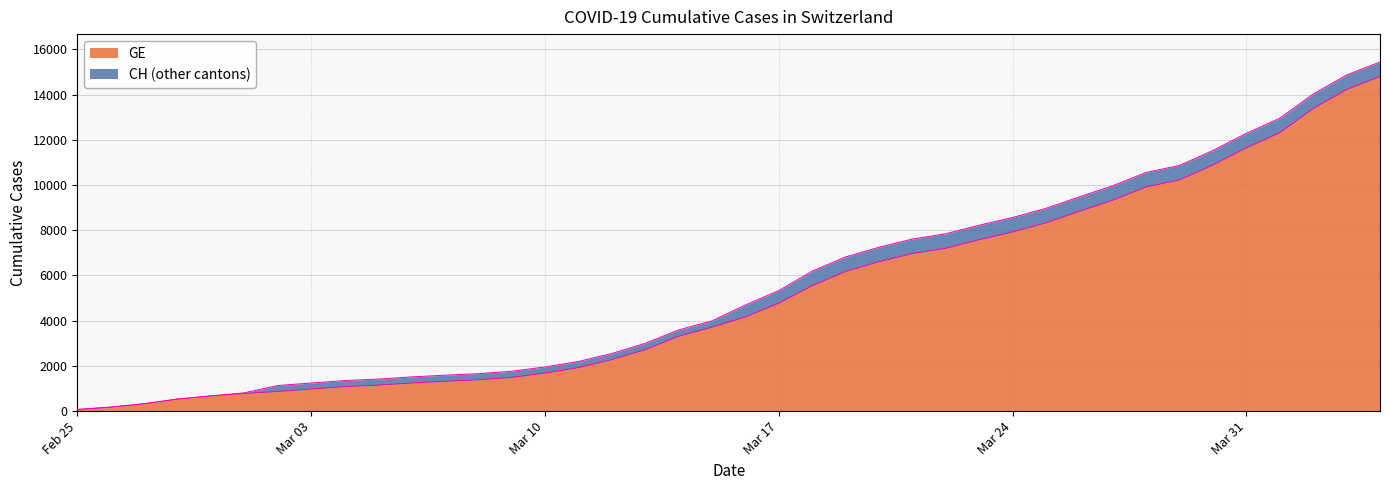

What is the highest value of the GE series?

14797